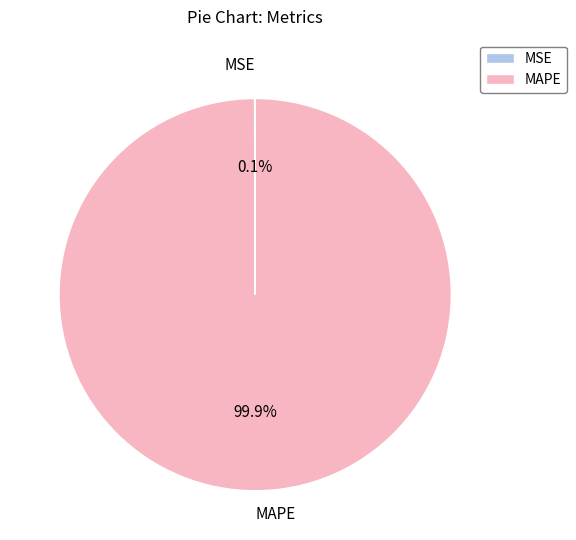

What percentage is NOT represented by MAPE?

0.1%